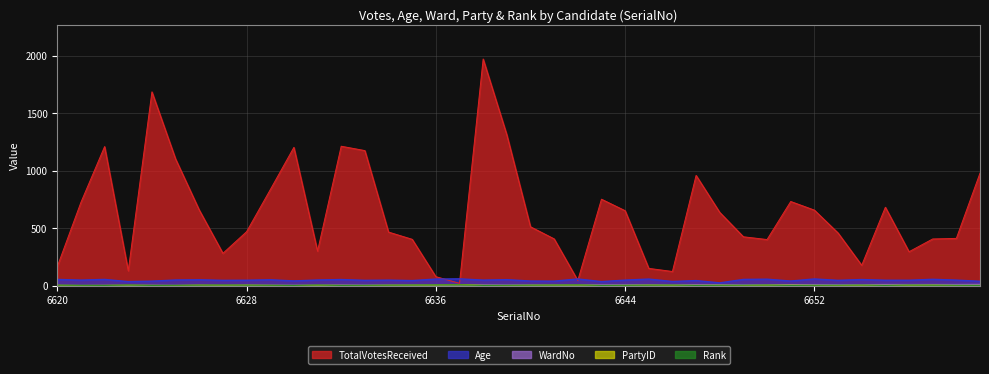

True or false: WardNo has more than 2 interior local peaks.

False